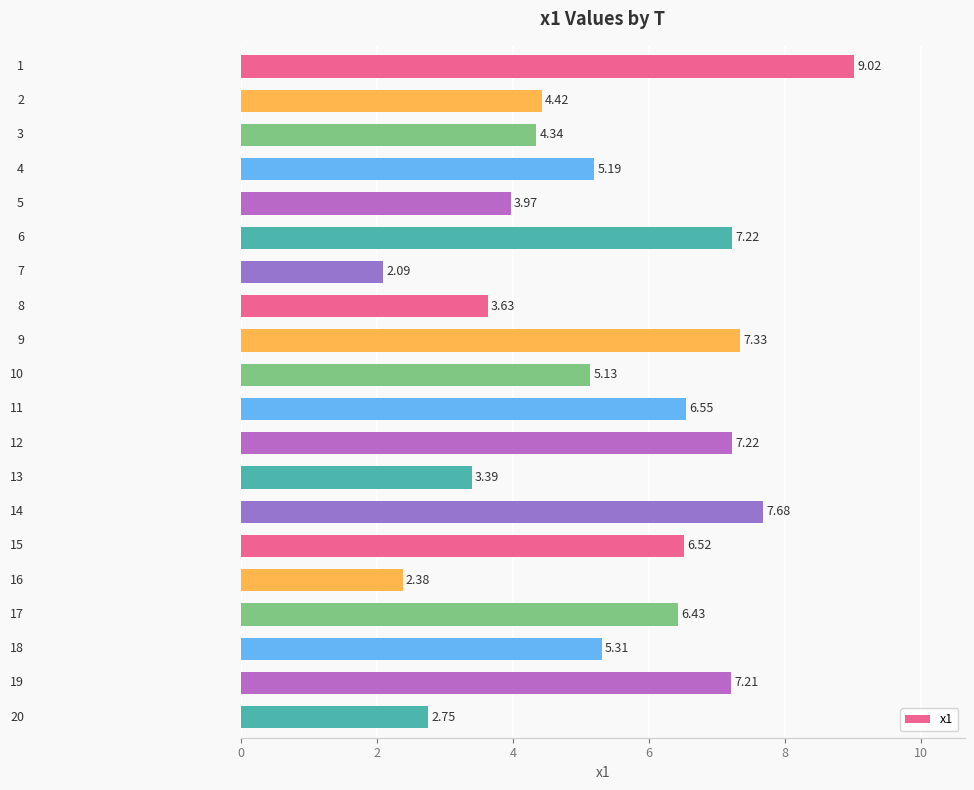

What is the sum of all values?

107.8